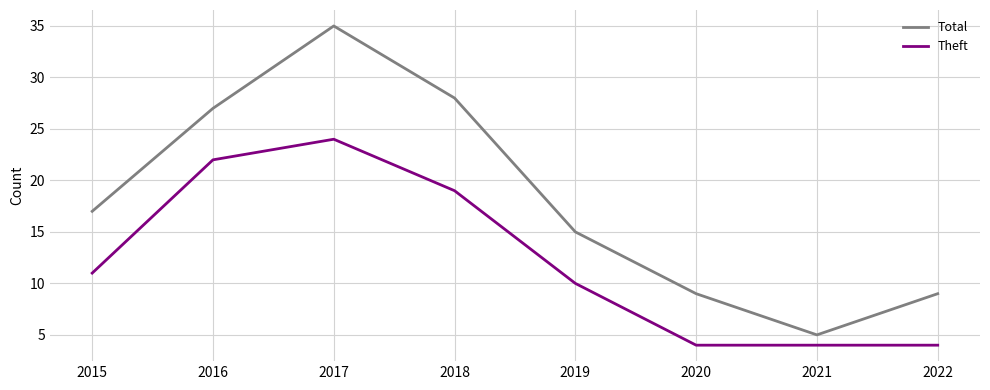

Rank the series by their average value, from lowest to highest.

Theft, Total